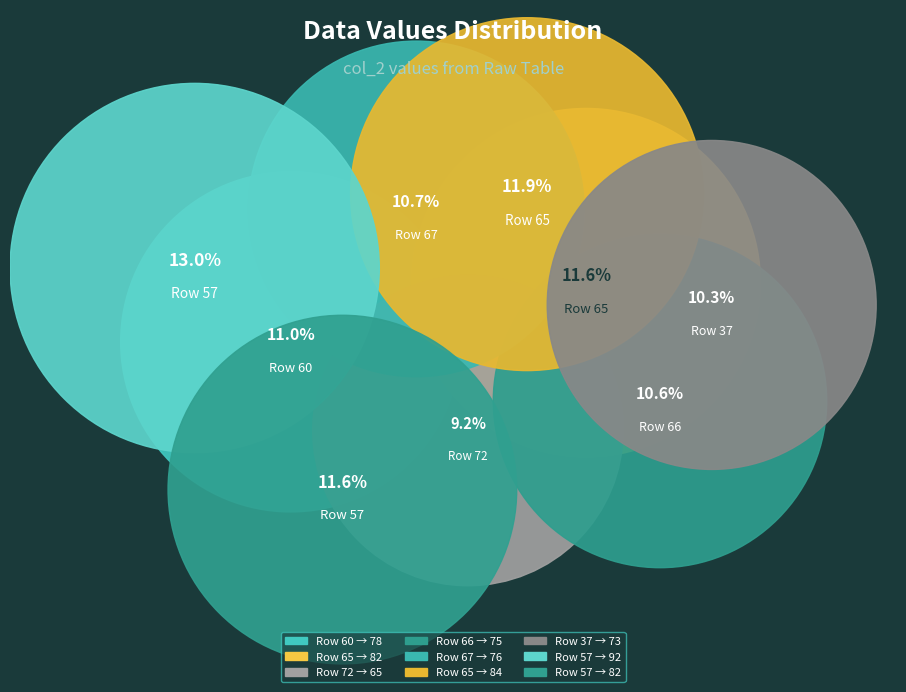

How many slices are in this pie chart?

9